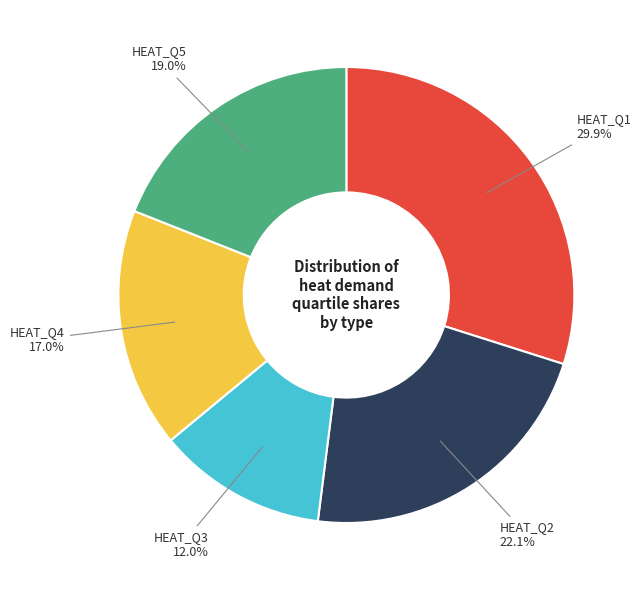

How many slices are in this pie chart?

5